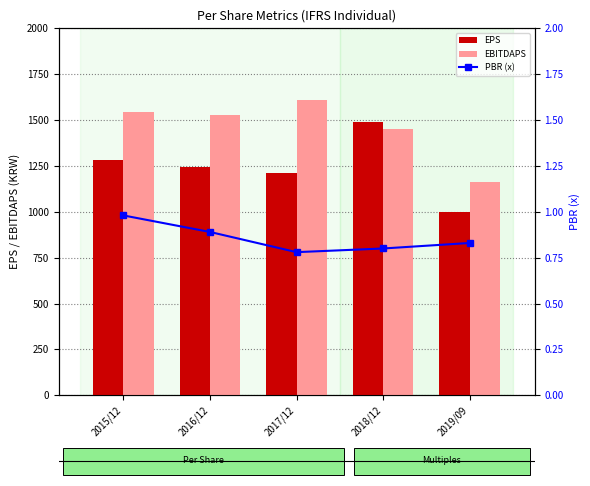

The value of EBITDAPS at 2018/12 is 1453.0. True or false?

True